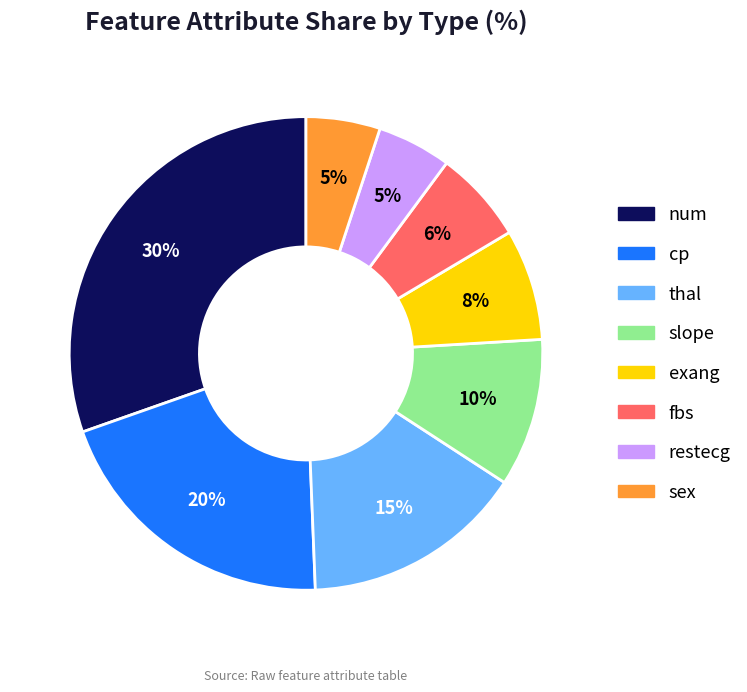

To the nearest percent, what is the difference between the largest and smallest slice percentages?

25%